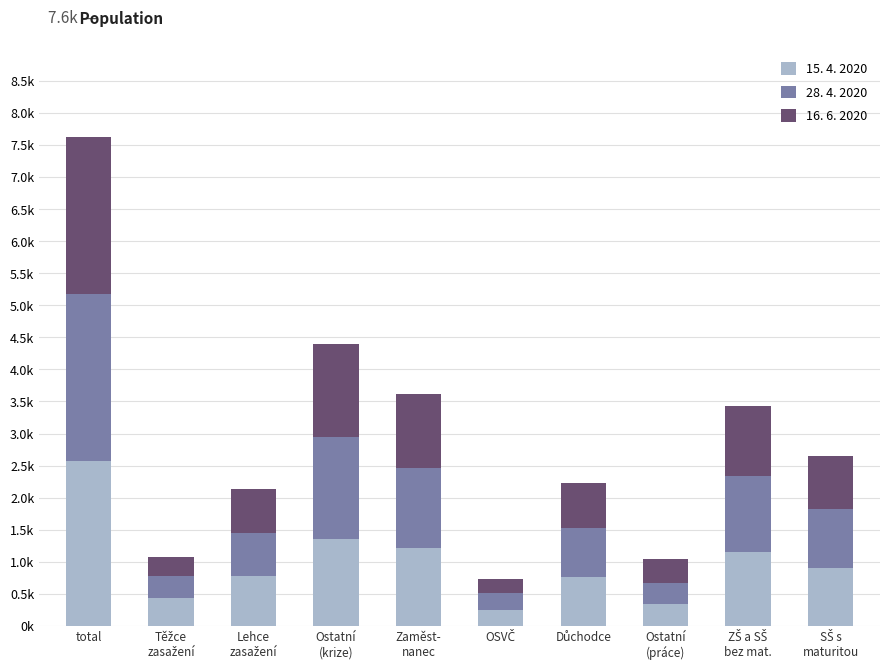

What position from the right is SŠ s
maturitou?

1